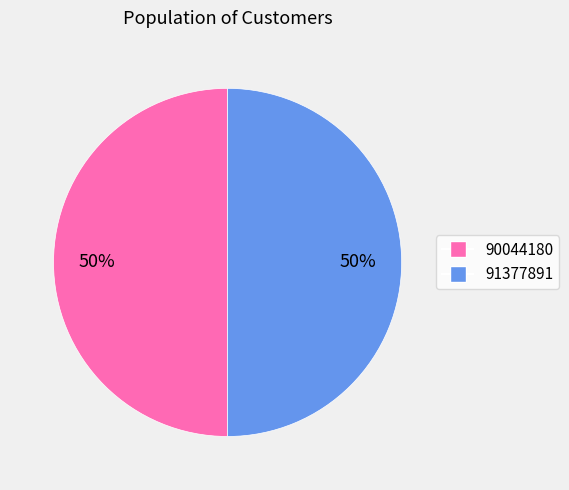

Count the number of slices in the pie.

2